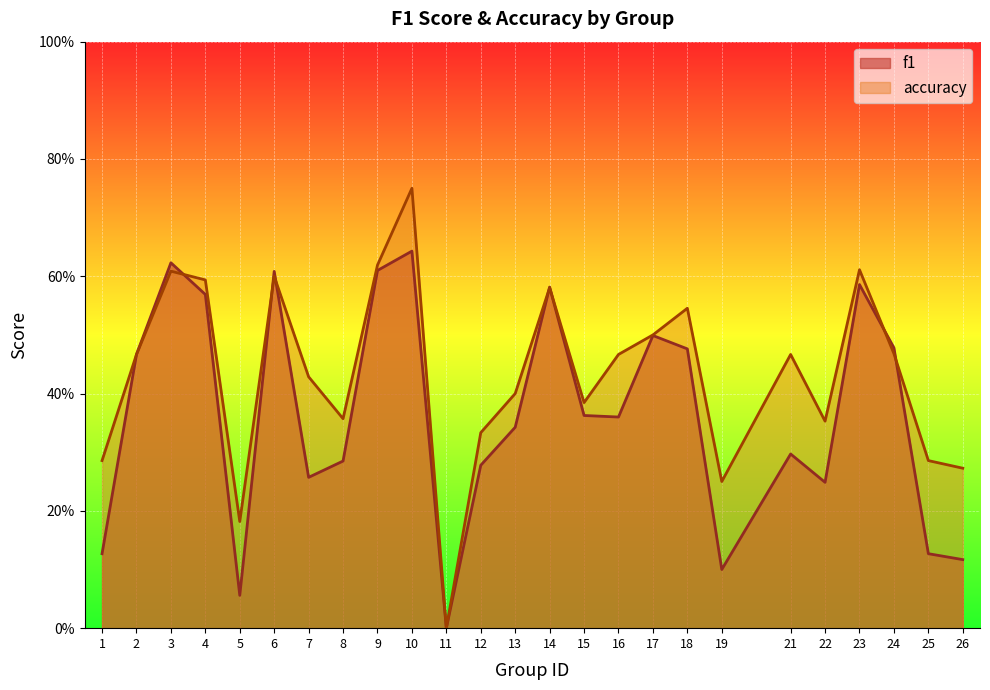

List the series in order of their peak value, lowest first.

f1, accuracy